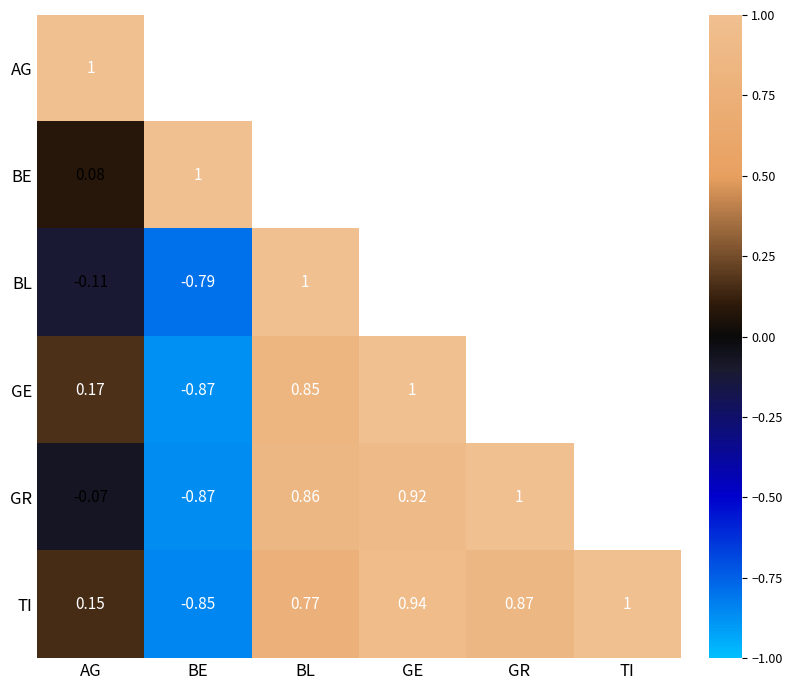

Is the value of AG at AG greater than the value of GR at AG?

Yes